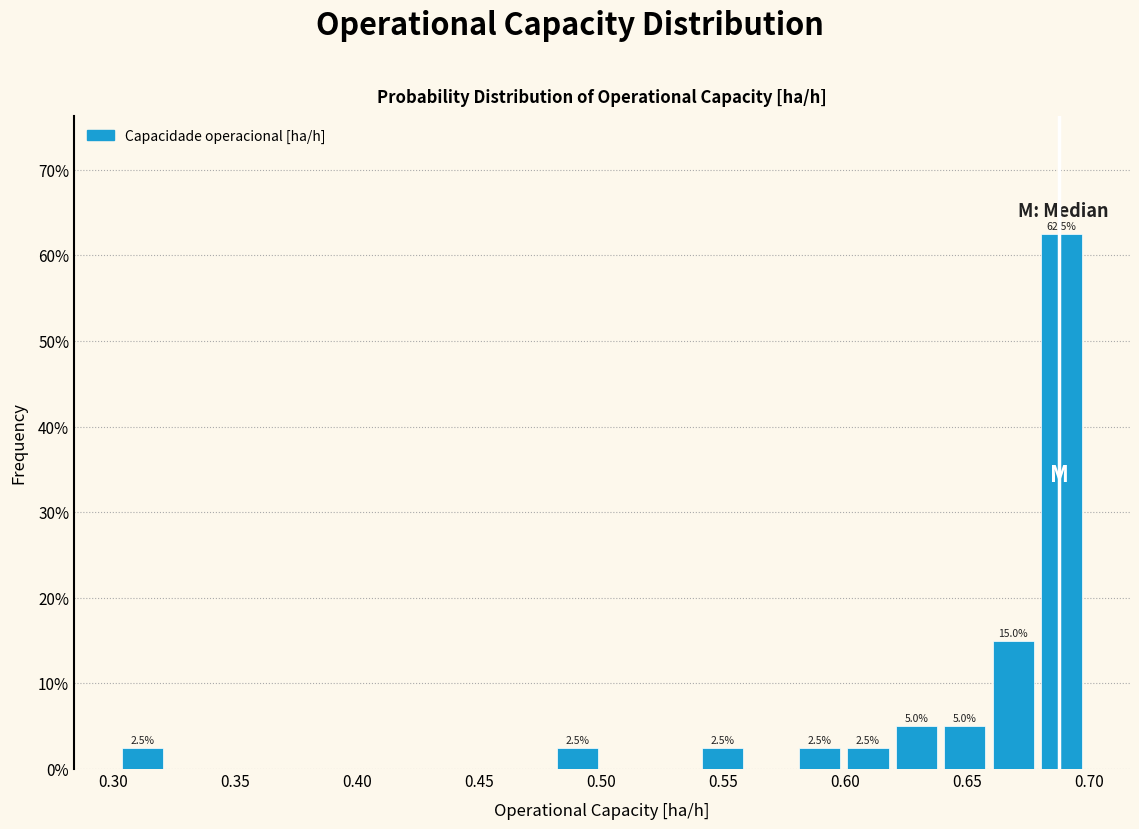

Around what value on the x-axis is the tallest bar? Give the approximate position of its centre, as read against the axis.

0.690